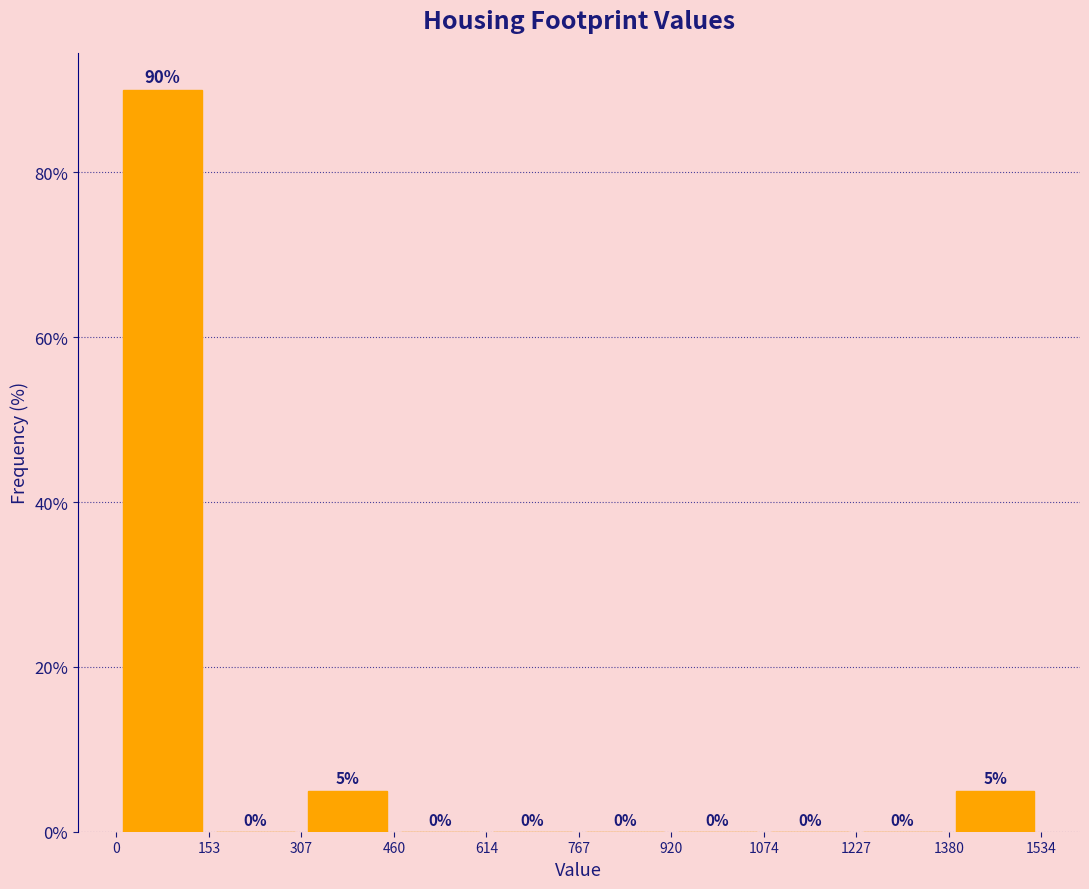

Reading left to right, transcribe this chart: for each bar, give the range it covers on the x-axis and its height.

0 to 153: 90
153 to 307: 0
307 to 460: 5
460 to 614: 0
614 to 767: 0
767 to 920: 0
920 to 1074: 0
1074 to 1227: 0
1227 to 1380: 0
1380 to 1534: 5